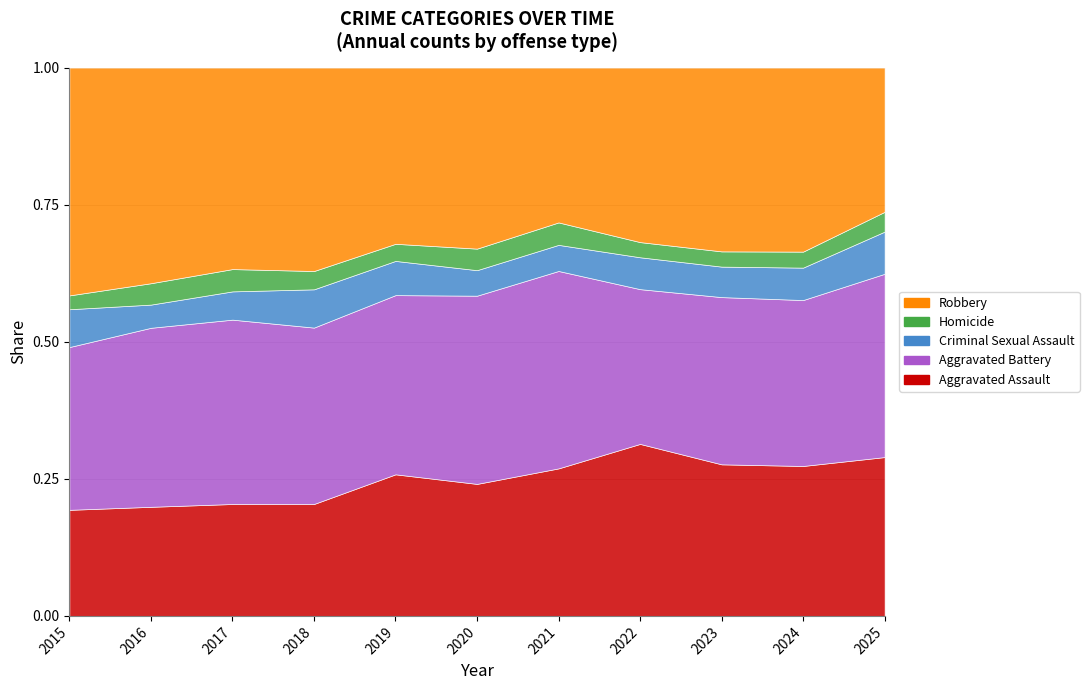

What is the difference between the maximum and minimum values in the Criminal Sexual Assault series?

35